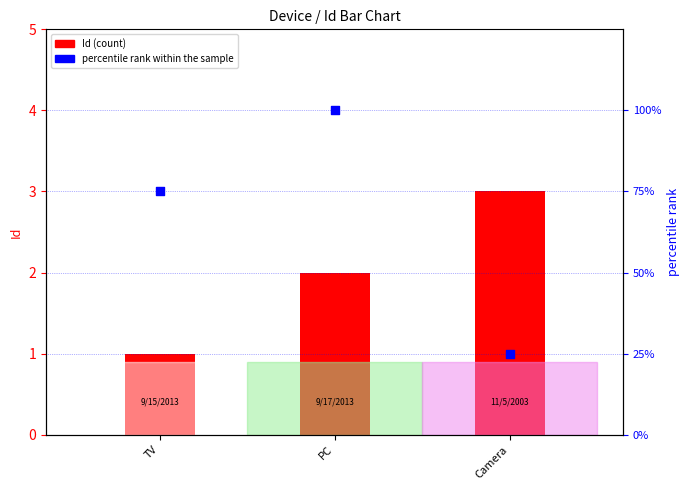

Is the value of percentile rank within the sample at TV greater than the value of Id at TV?

Yes